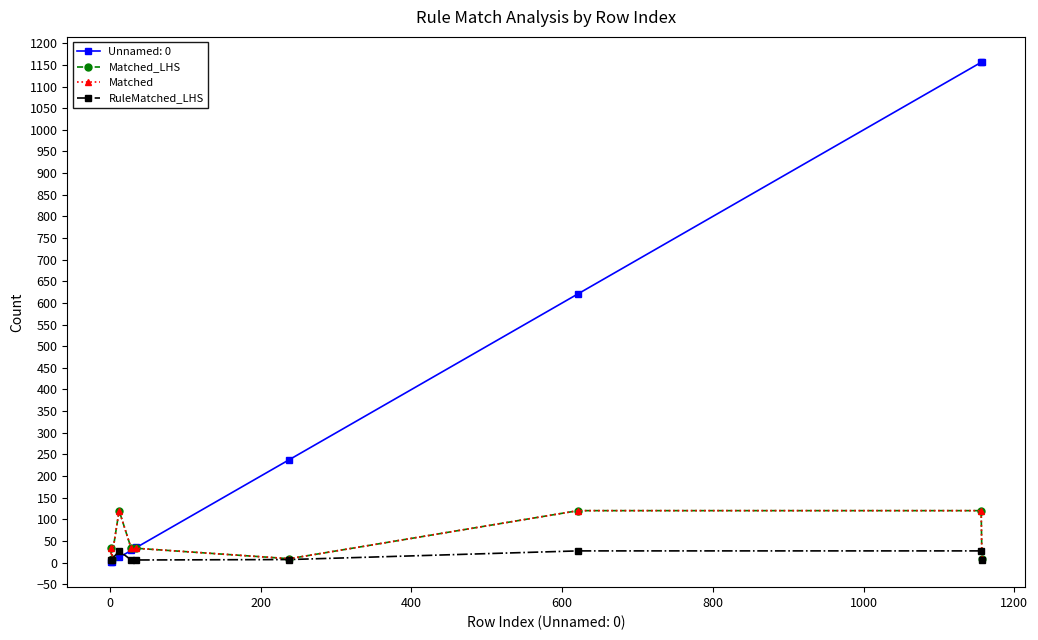

True or false: RuleMatched_LHS and Matched_LHS cross at least once.

False